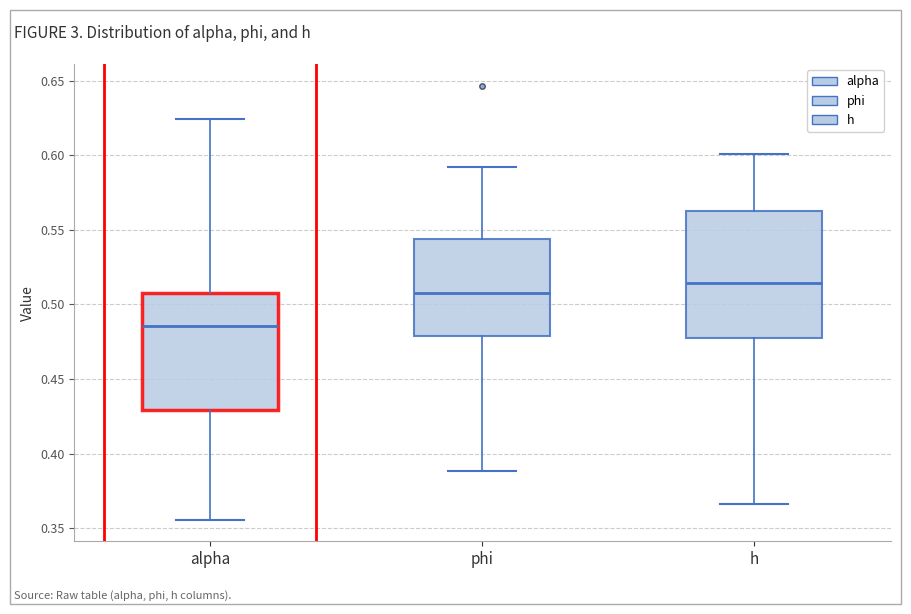

Which box's median line is the highest?

h